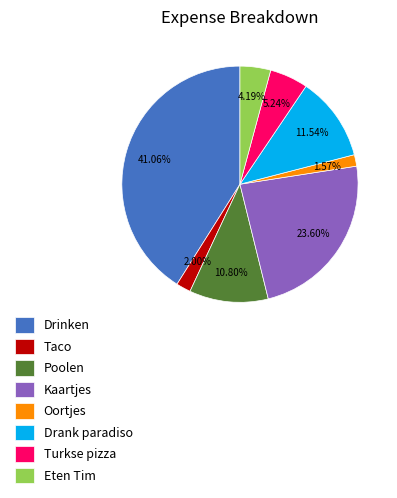

Which slice is the largest?

Drinken